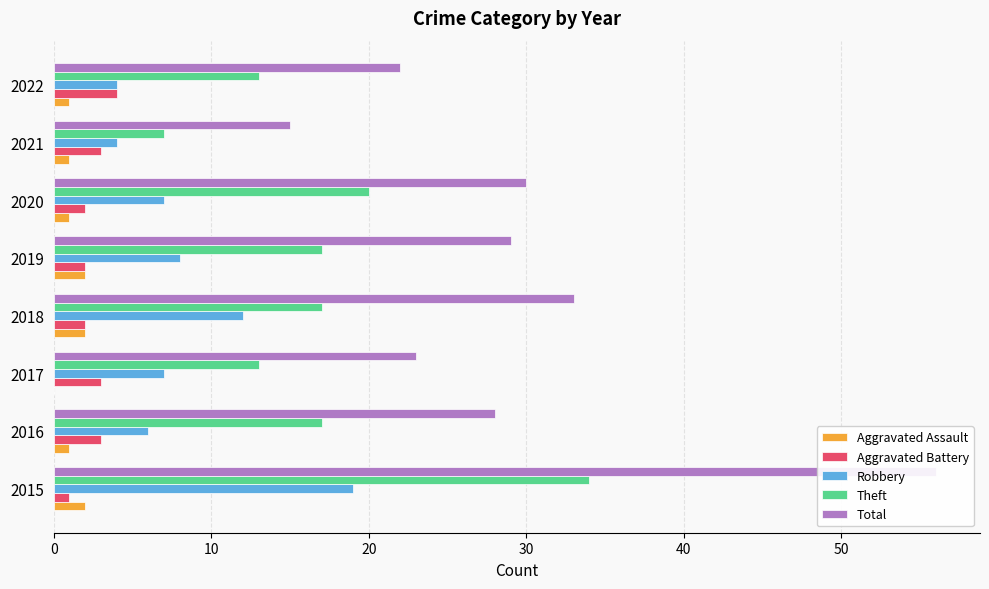

Reading right to left, transcribe all the data shown in this chart.

Aggravated Assault: 1	1	1	2	2	0	1	2
Aggravated Battery: 4	3	2	2	2	3	3	1
Robbery: 4	4	7	8	12	7	6	19
Theft: 13	7	20	17	17	13	17	34
Total: 22	15	30	29	33	23	28	56